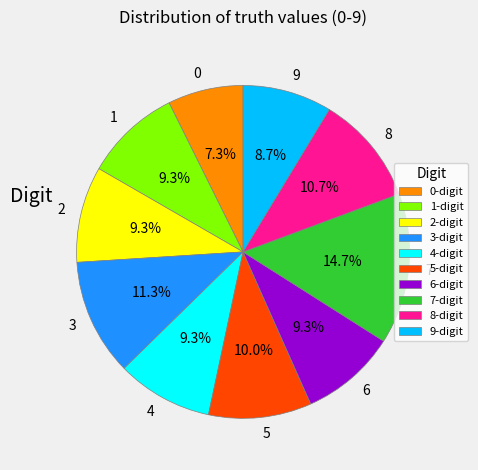

Is there a majority slice in this chart?

No